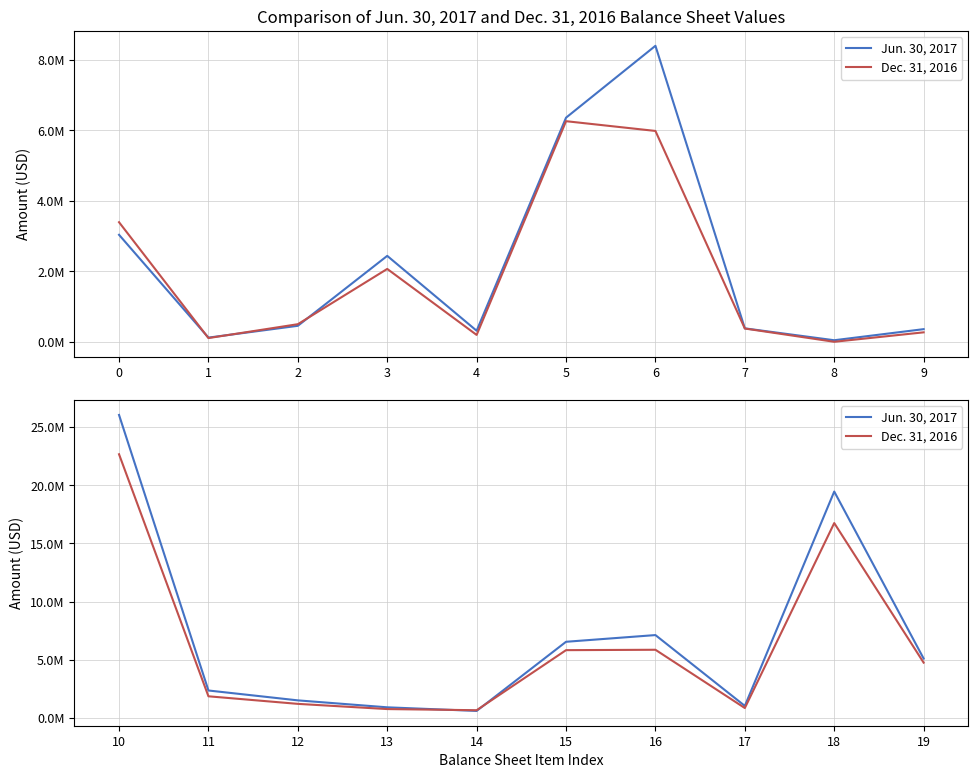

What is the difference between the second highest and second lowest values in the Dec. 31, 2016 series?

15987041